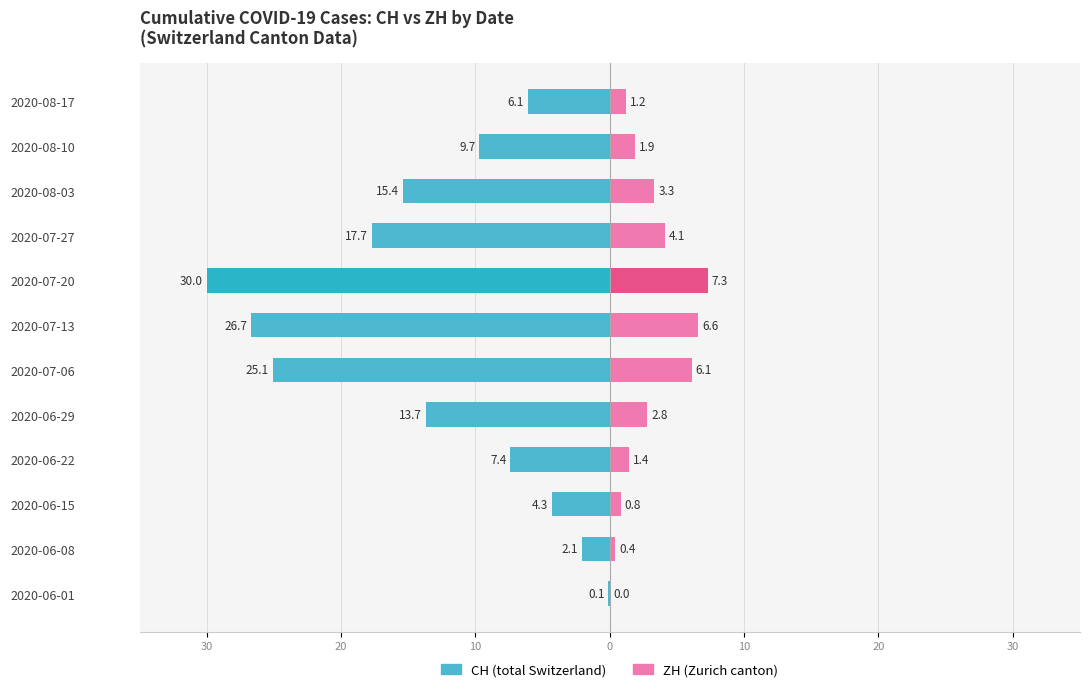

The ZH (cumulative) series shows 1.5 at 2020-06-29. True or false?

False